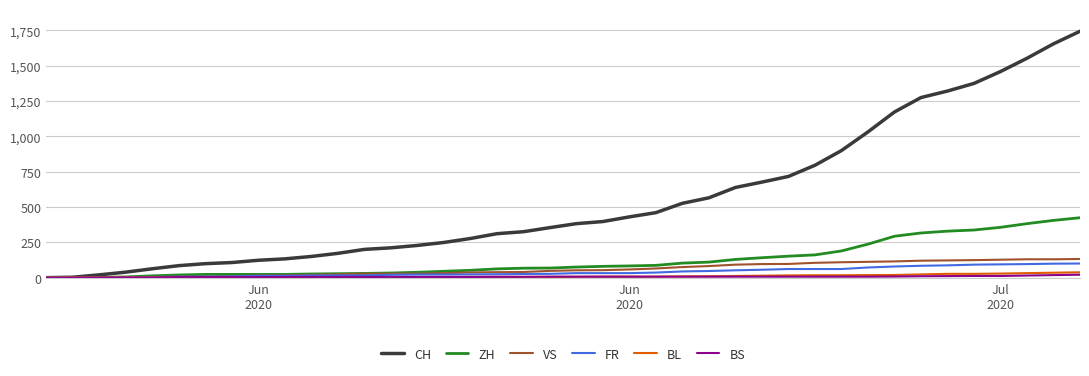

What is the maximum value for BL?

38